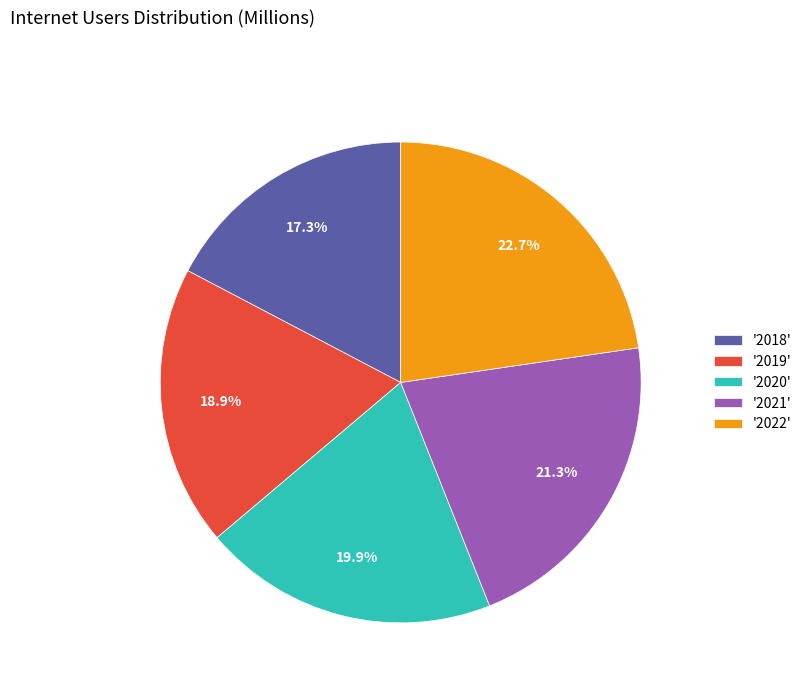

Which category has the smallest portion of the pie?

'2018'